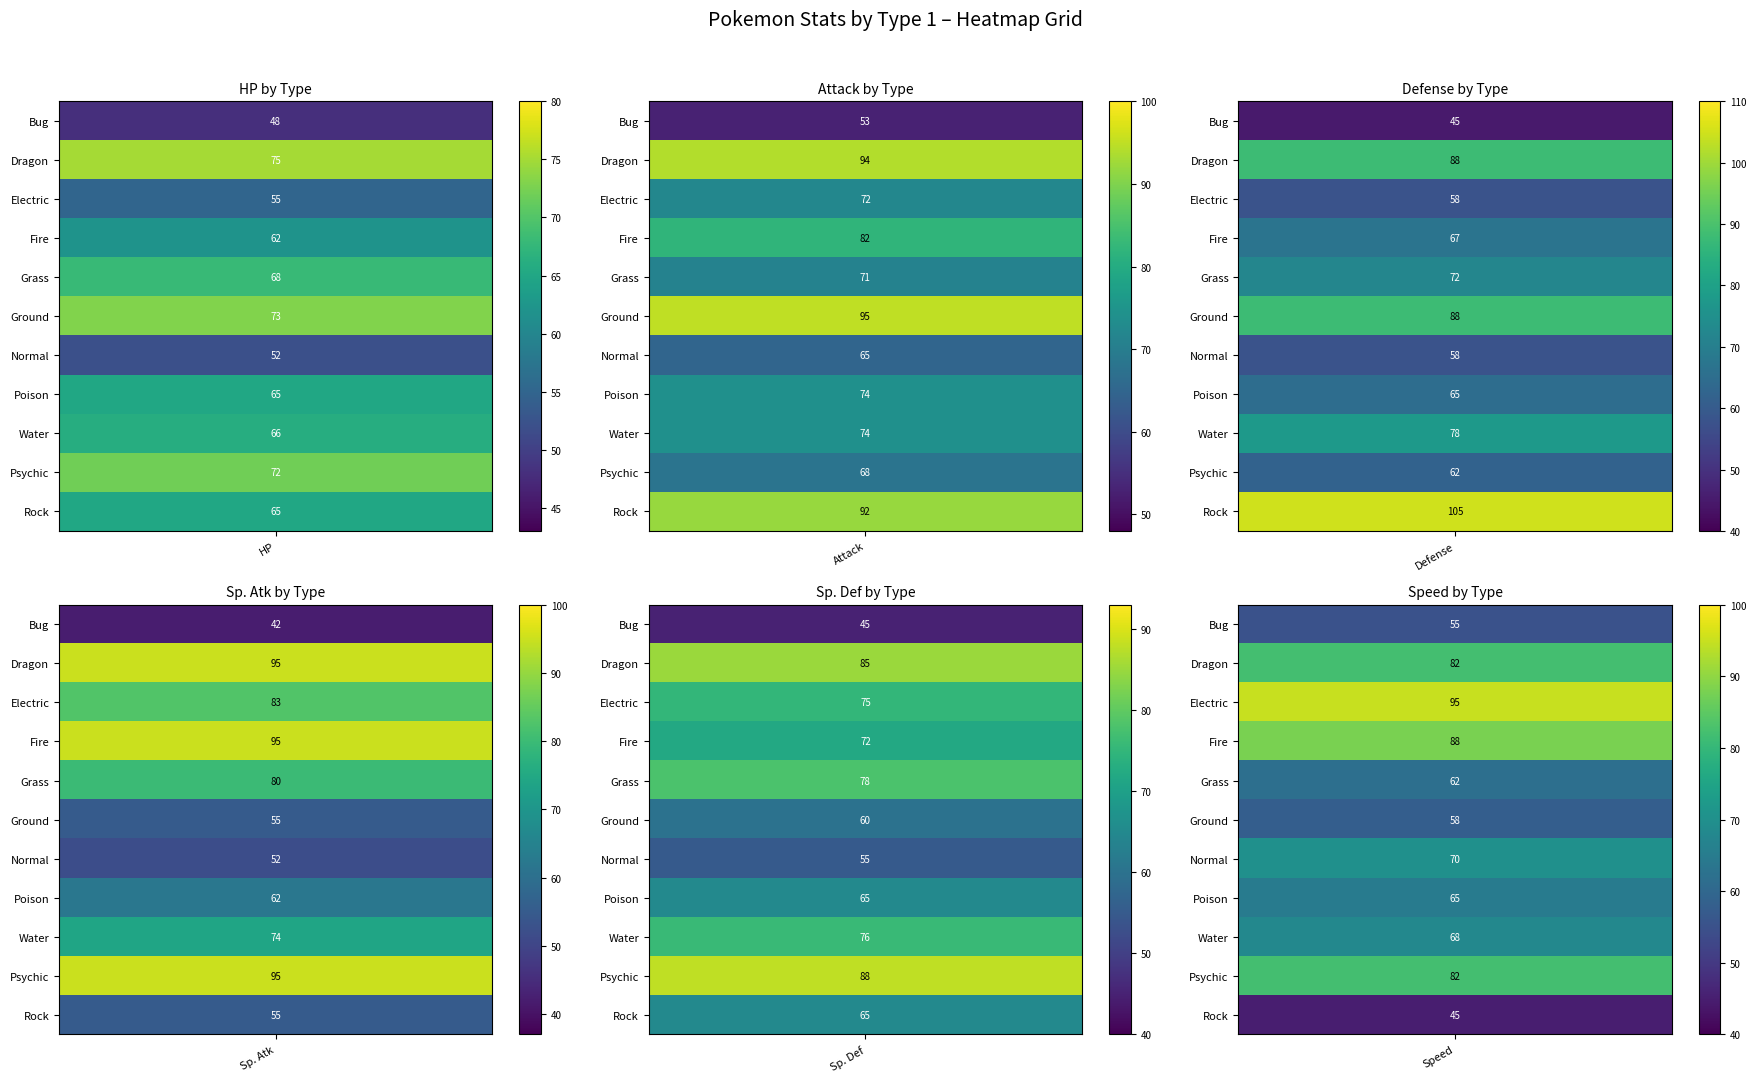

How many series are shown in this chart?

11